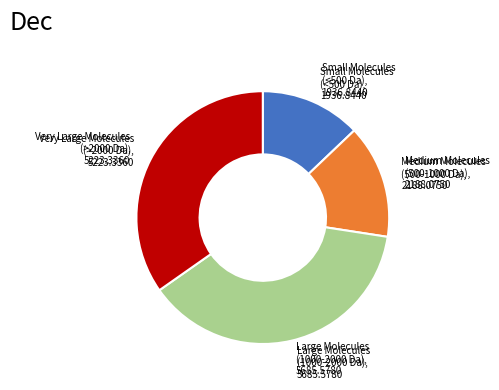

Is there any slice that represents more than half of the pie?

No